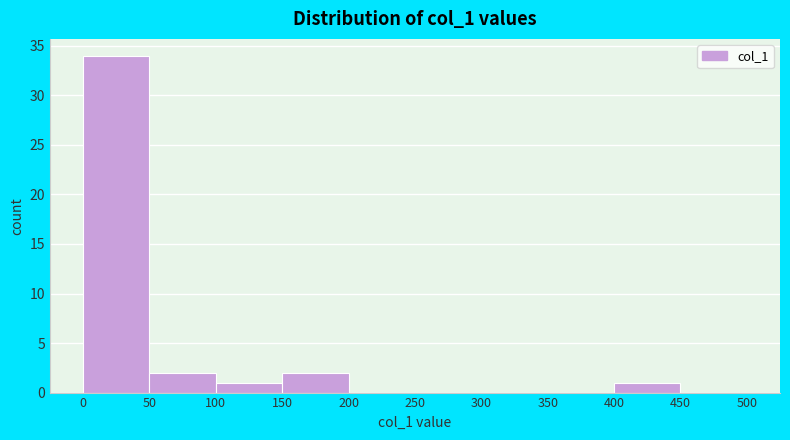

Reading left to right, transcribe this chart: for each bar, give the range it covers on the x-axis and its height. The values are not printed on the chart, so give them approximately, as read against the axis.

0 to 50: 34
50 to 100: 2
100 to 150: 1
150 to 200: 2
200 to 250: 0
250 to 300: 0
300 to 350: 0
350 to 400: 0
400 to 450: 1
450 to 500: 0